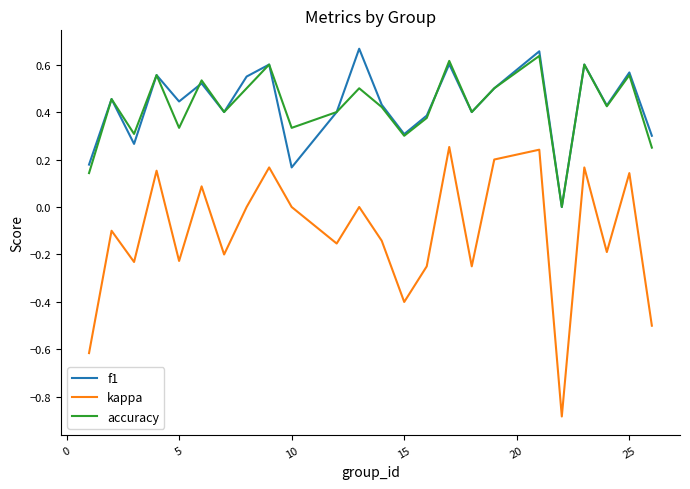

Which series has the largest range (max minus min)?

kappa